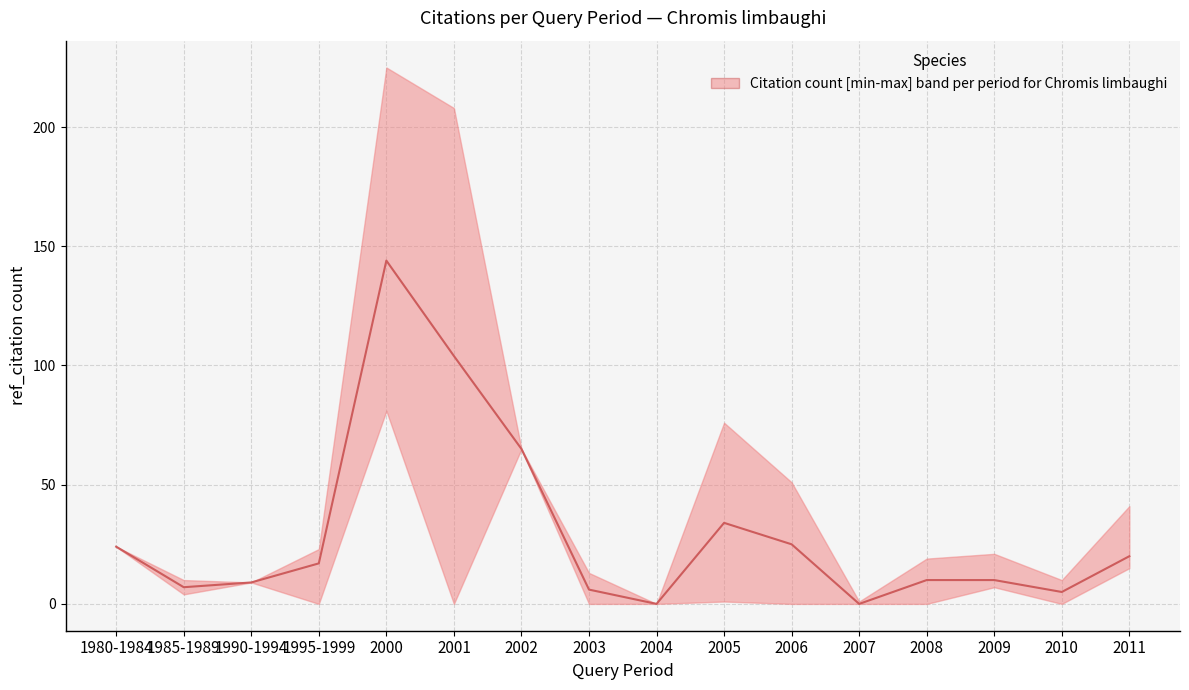

Reading left to right, transcribe all the data shown in this chart.

1980-1984=24	1985-1989=7	1990-1994=9	1995-1999=17	2000=144	2001=104	2002=65	2003=6	2004=0	2005=34	2006=25	2007=0	2008=10	2009=10	2010=5	2011=20